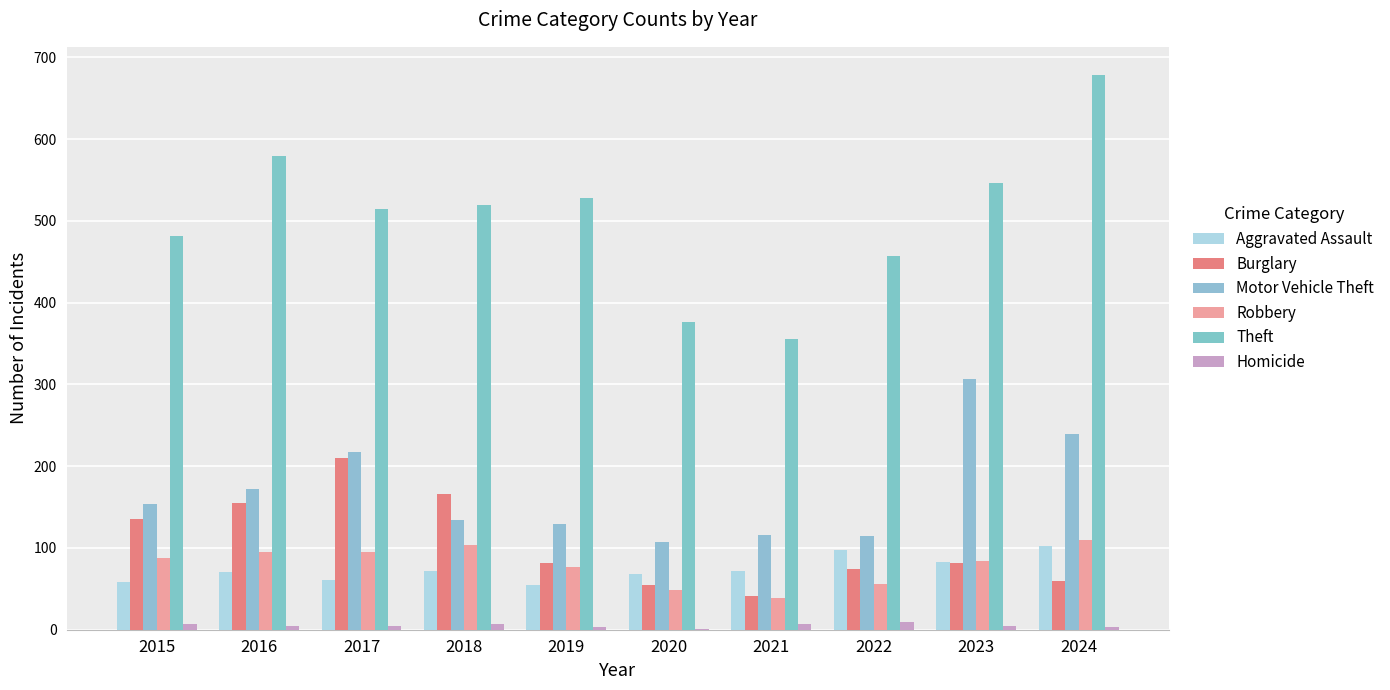

How many groups of bars are there?

10